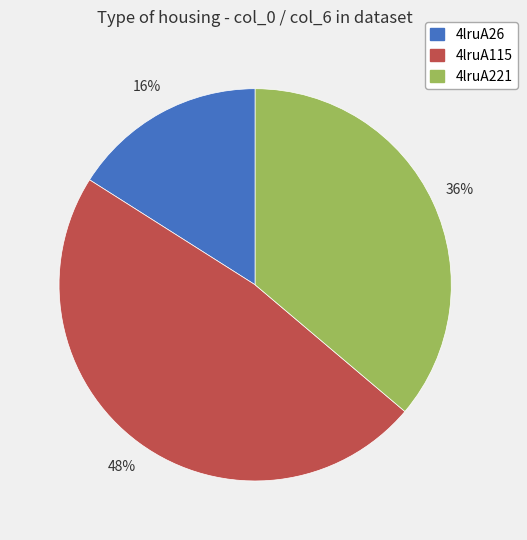

What percentage is the 4lruA221 slice, to the nearest percent?

36%